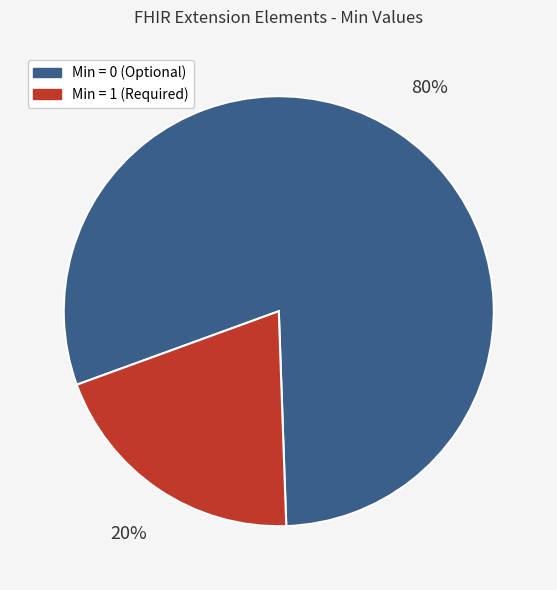

Which category has the smallest portion of the pie?

Min = 1 (Required)